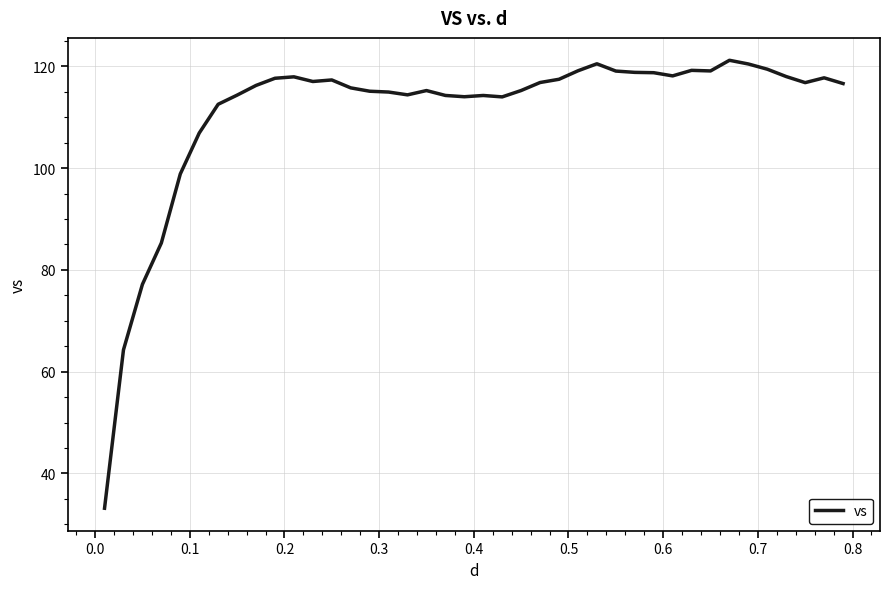

What is the maximum value shown in the chart?

121.2